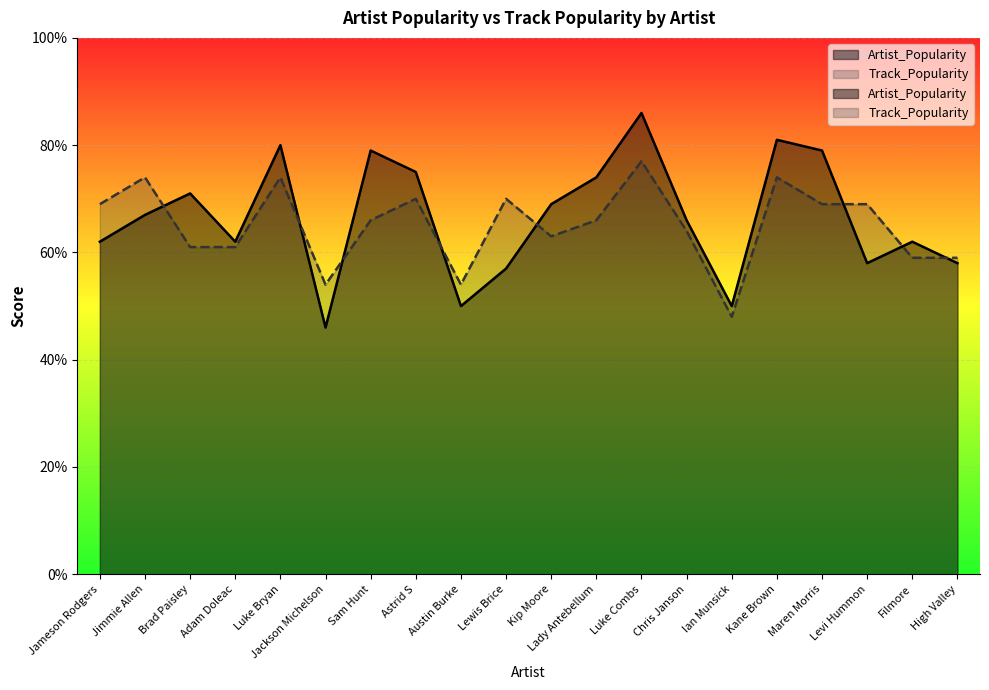

The Artist_Popularity series shows 111 at Chris Janson. True or false?

False